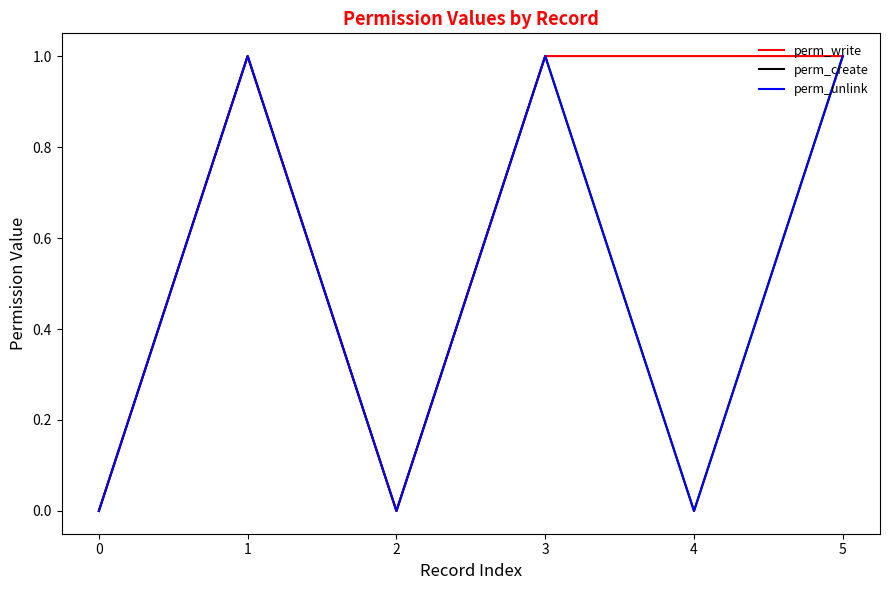

What is the difference between the maximum and minimum values in the perm_write series?

1